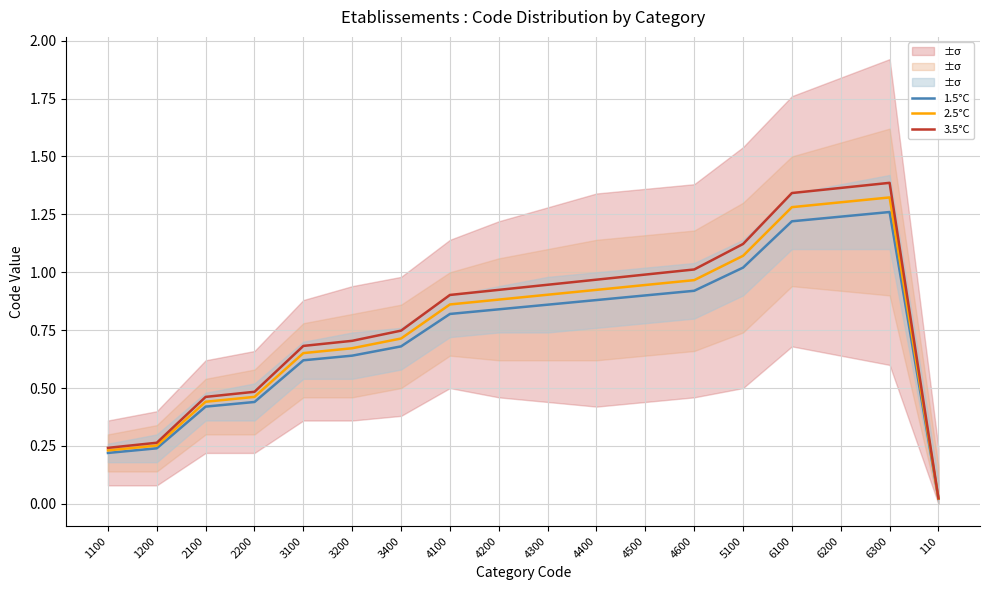

True or false: 2.5°C and 3.5°C intersect in this chart.

False